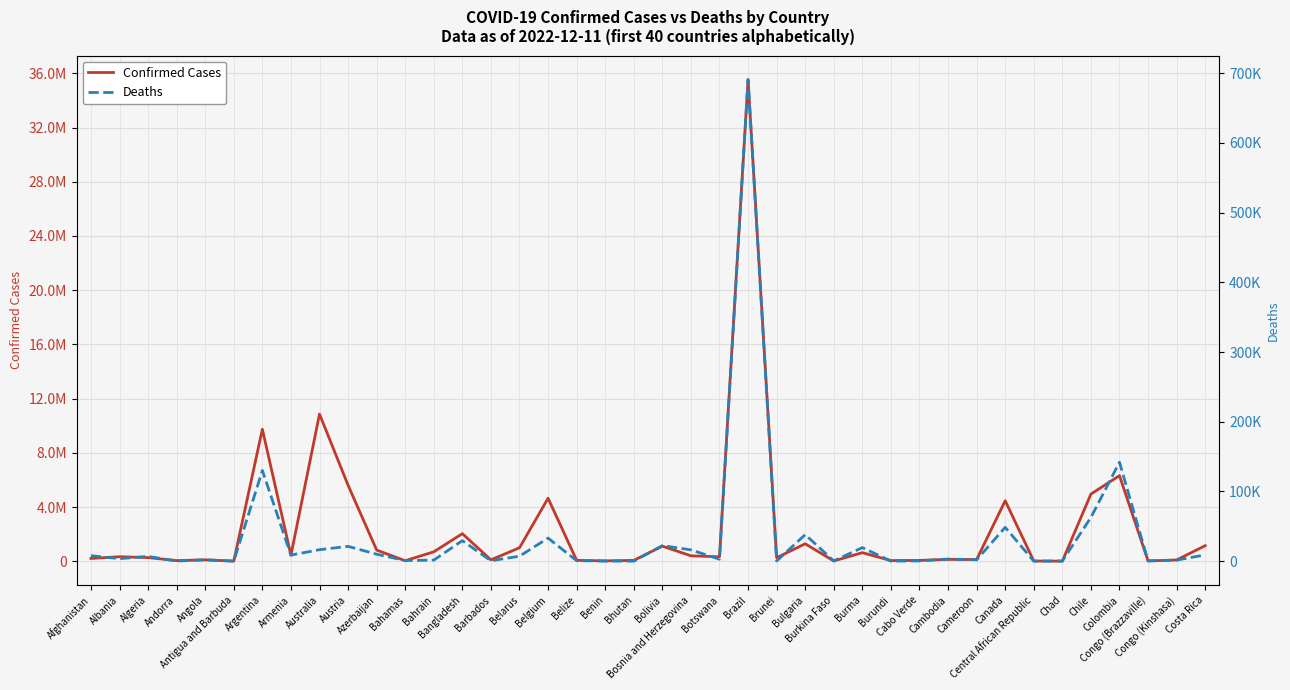

How many lines are shown in the chart?

2